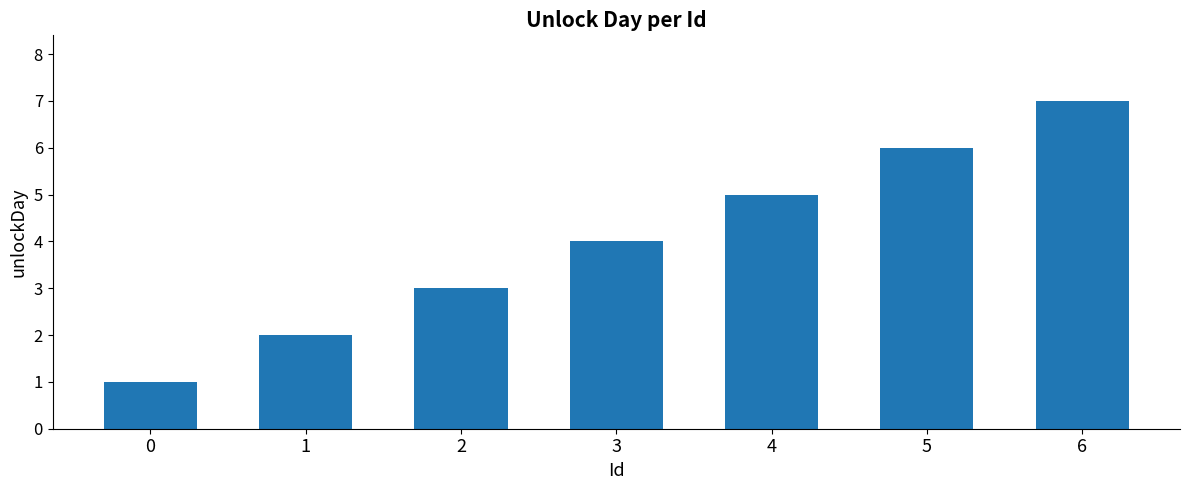

Are the bars horizontal?

No